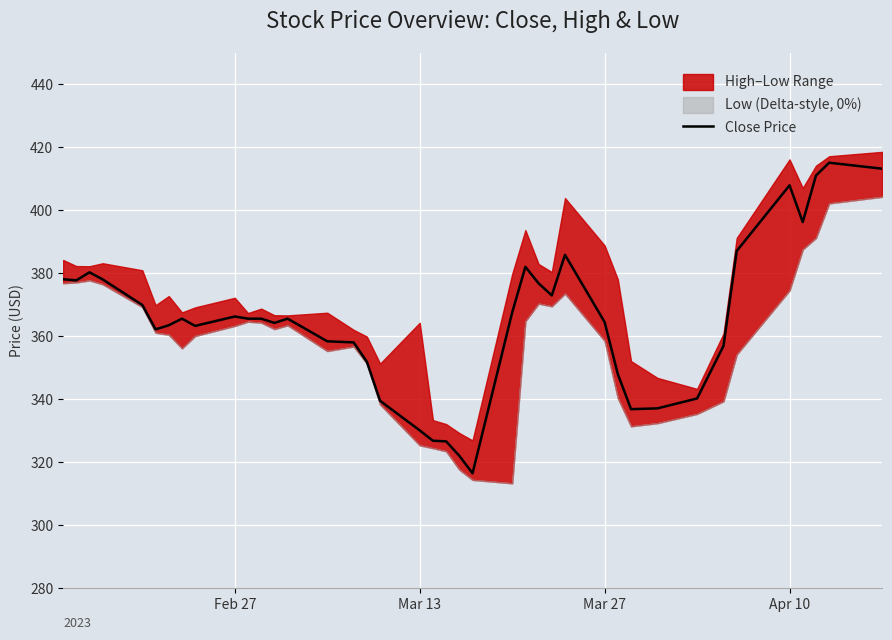

What is the difference between the maximum and minimum values?

98.7